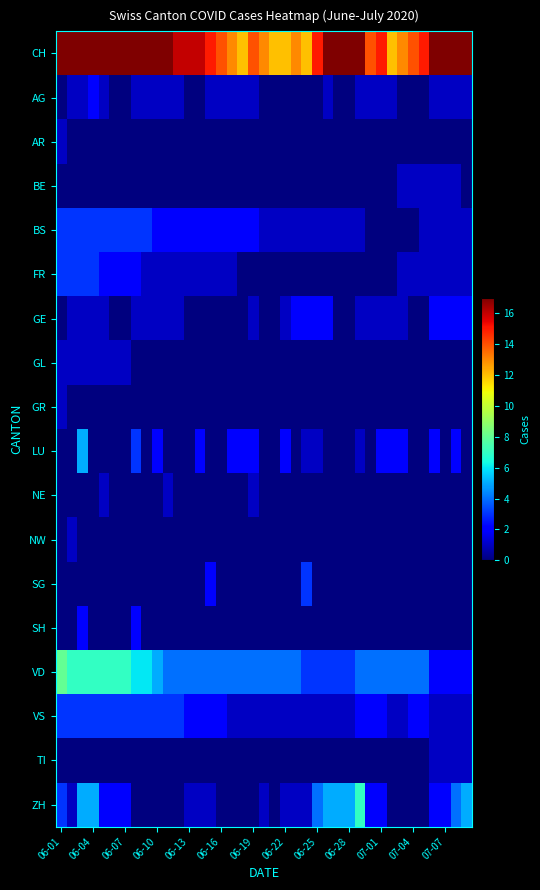

What is the greatest value displayed?

34